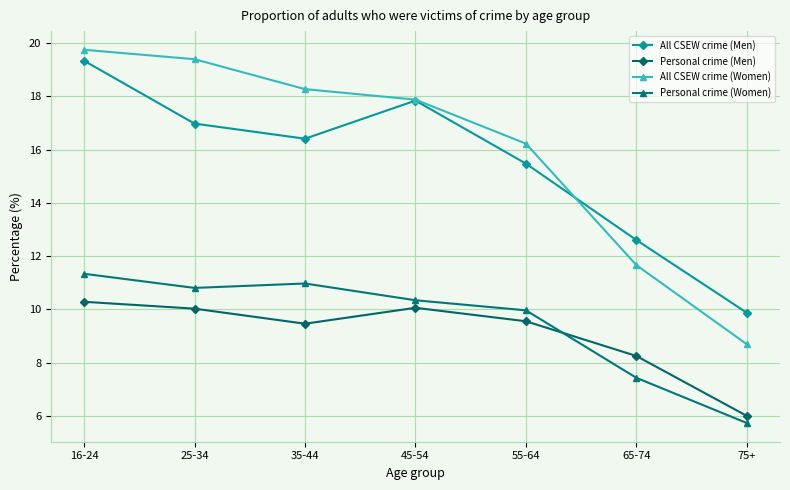

Rank the series at 35-44 from lowest to highest value.

Personal crime (Men), Personal crime (Women), All CSEW crime (Men), All CSEW crime (Women)